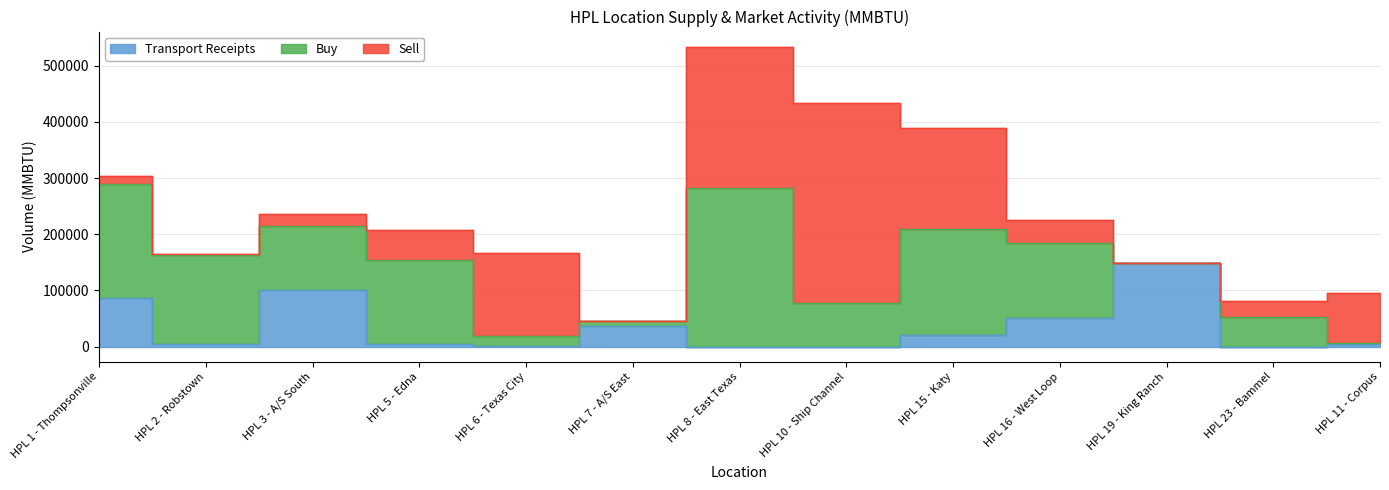

What are all the series names shown in the legend?

Buy, Sell, Transport Receipts